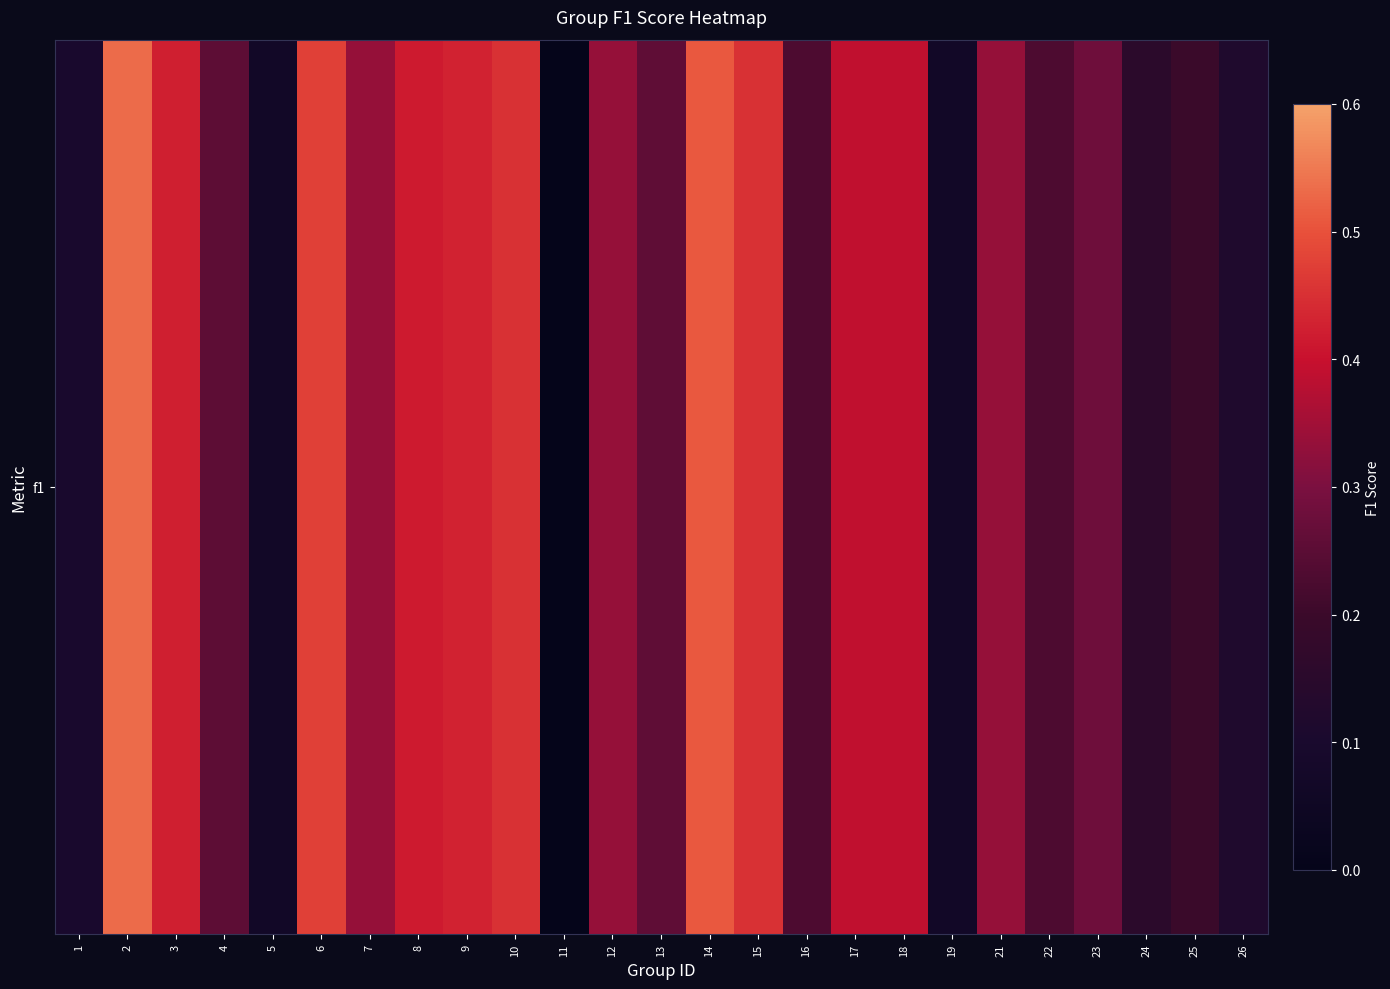

Rank the categories by value from lowest to highest.

11, 5, 19, 1, 26, 24, 25, 16, 22, 4, 13, 23, 7, 12, 21, 17, 18, 8, 3, 9, 10, 15, 6, 14, 2